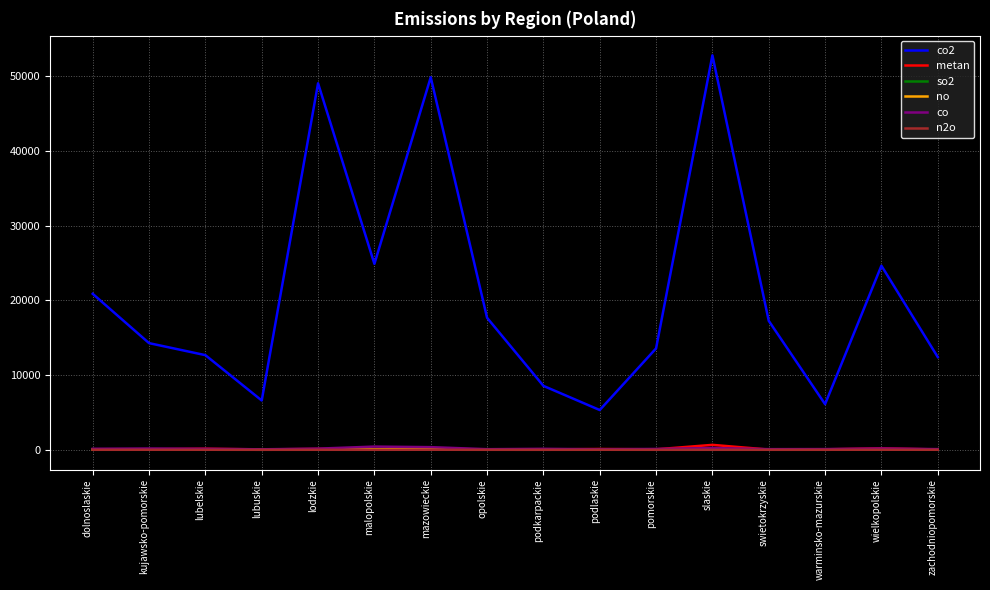

True or false: co2 and so2 intersect in this chart.

False